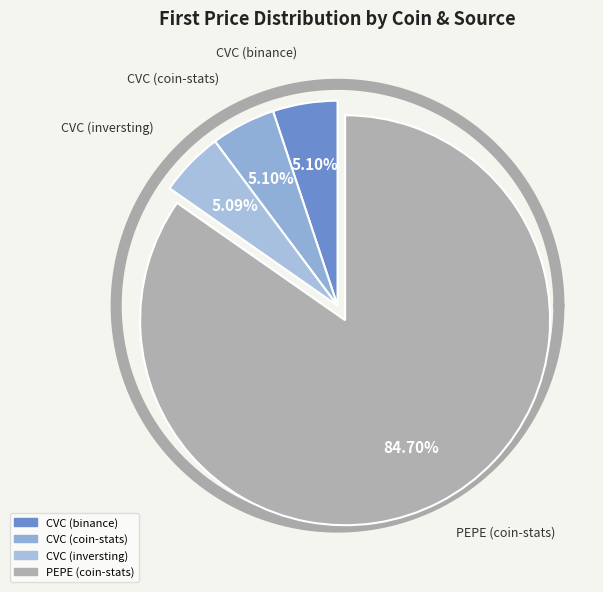

To the nearest percent, what percentage of the pie is CVC (binance)?

5%